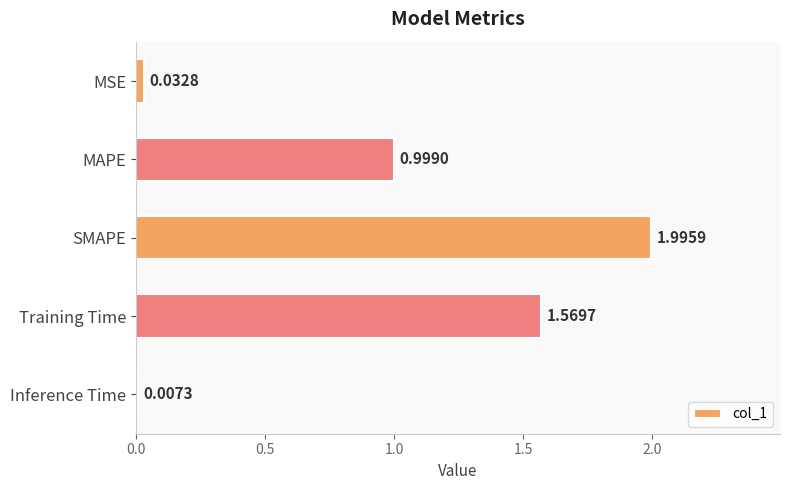

Which has a higher value, MAPE or Training Time?

Training Time